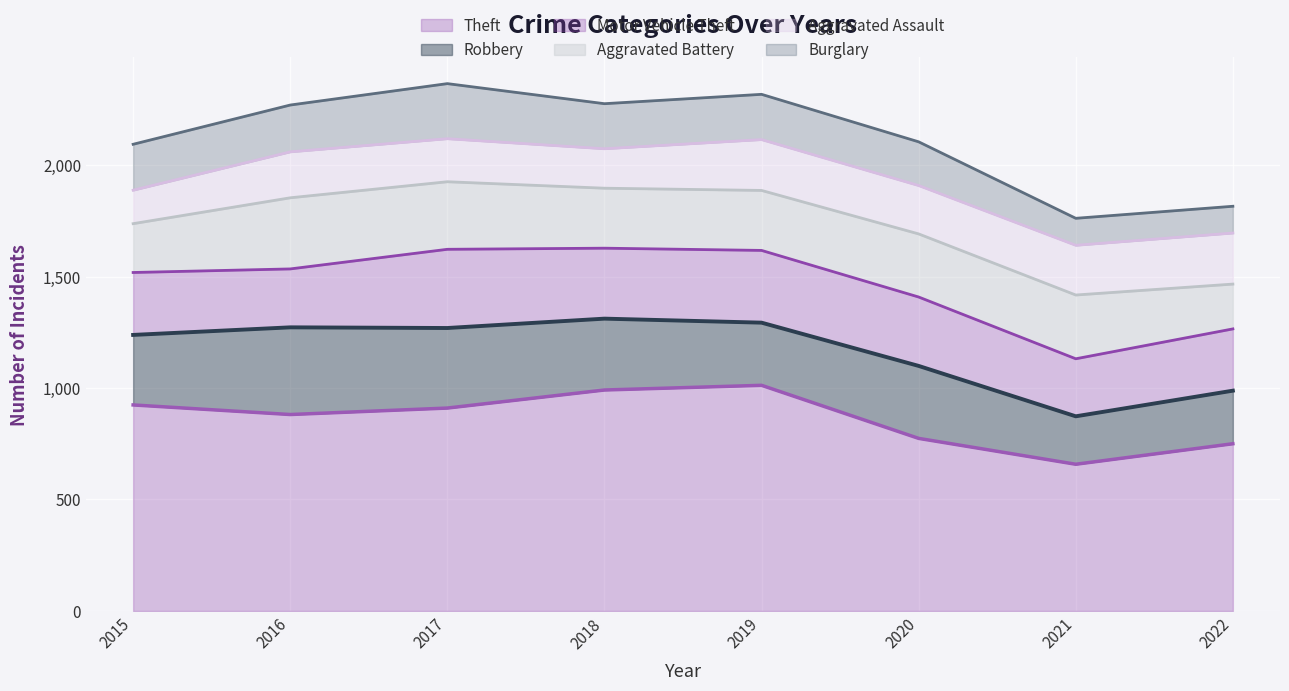

What is the minimum value shown in the chart?

120